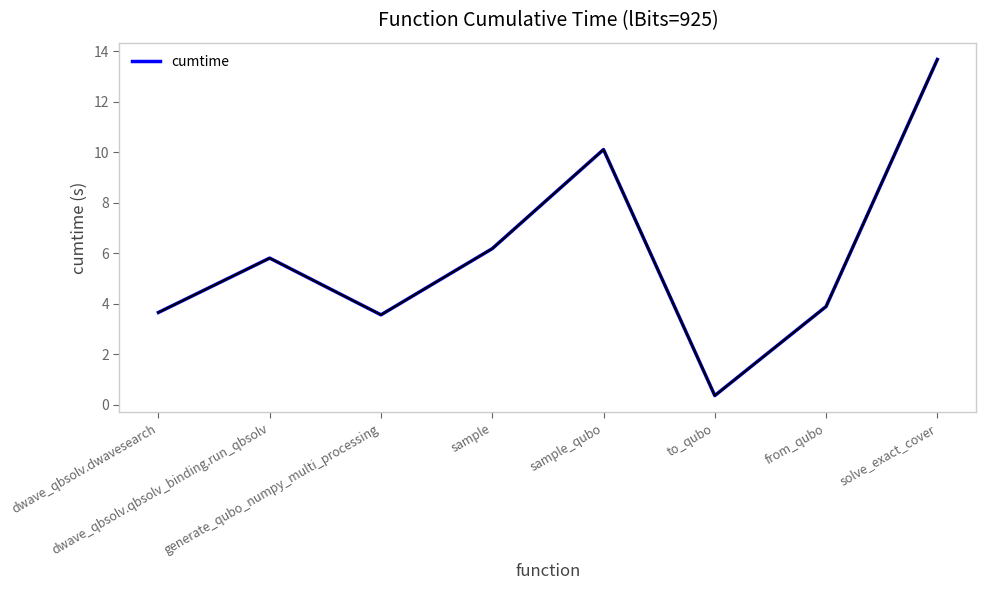

Is it true that the value at sample_qubo is 17.3?

False